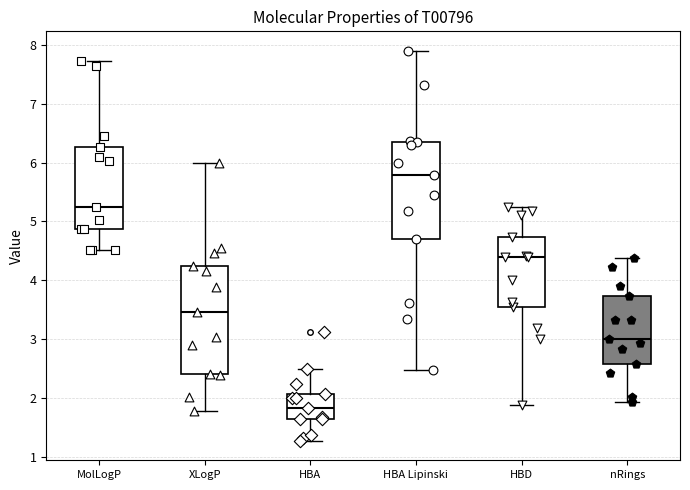

Which box is the tallest, from its lower edge to its upper edge?

XLogP